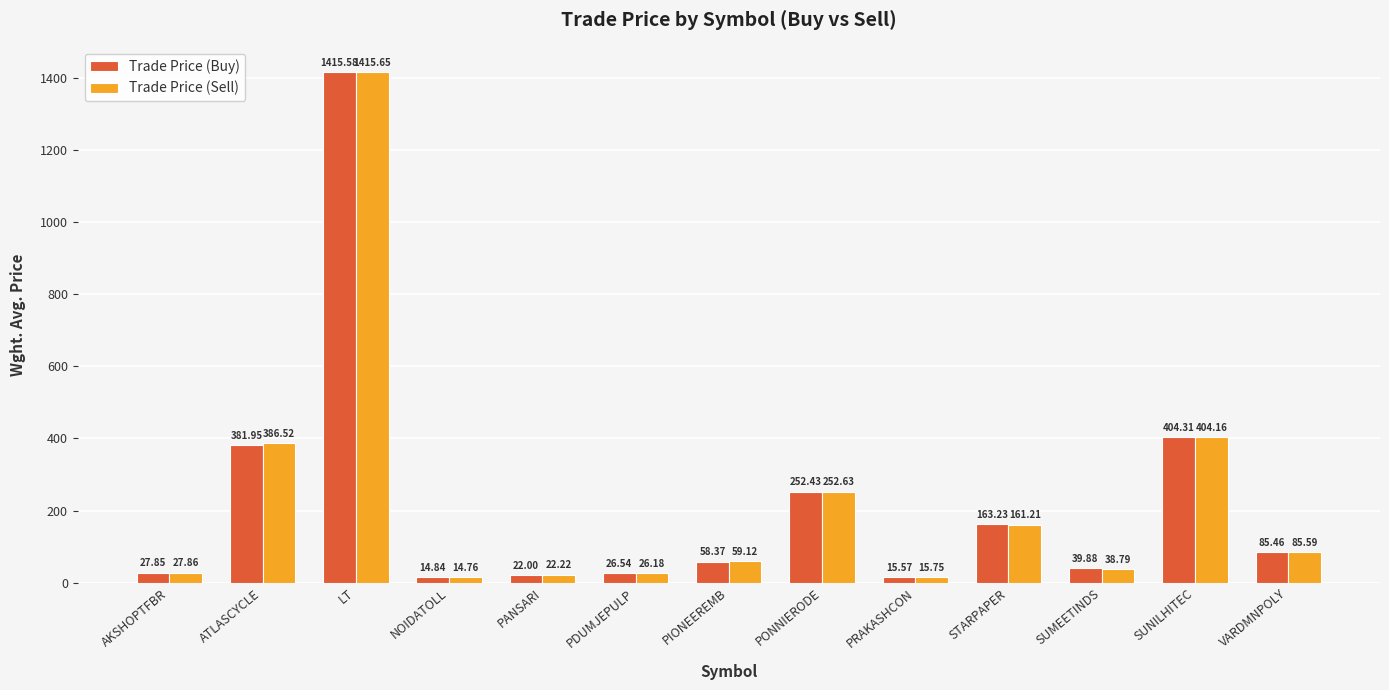

What is the value of the Trade Price (Sell) bar at the 11th from the left?

38.8